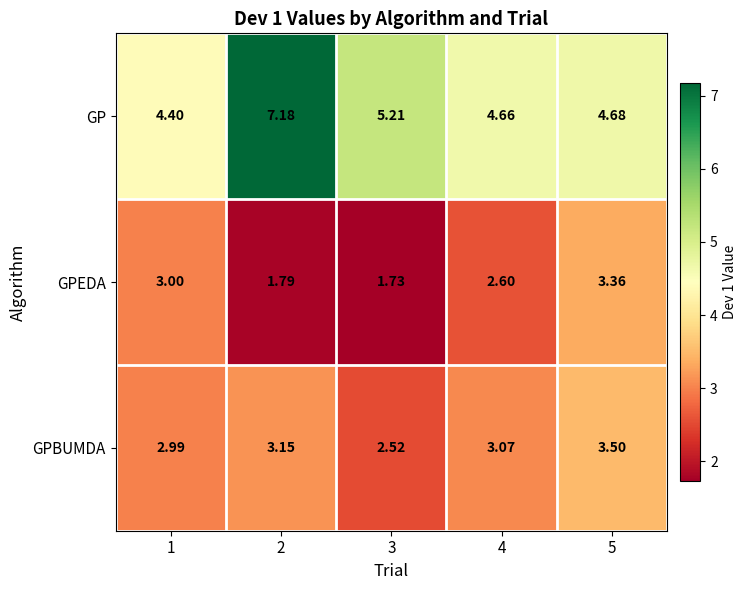

Which series has the widest spread of values?

GP